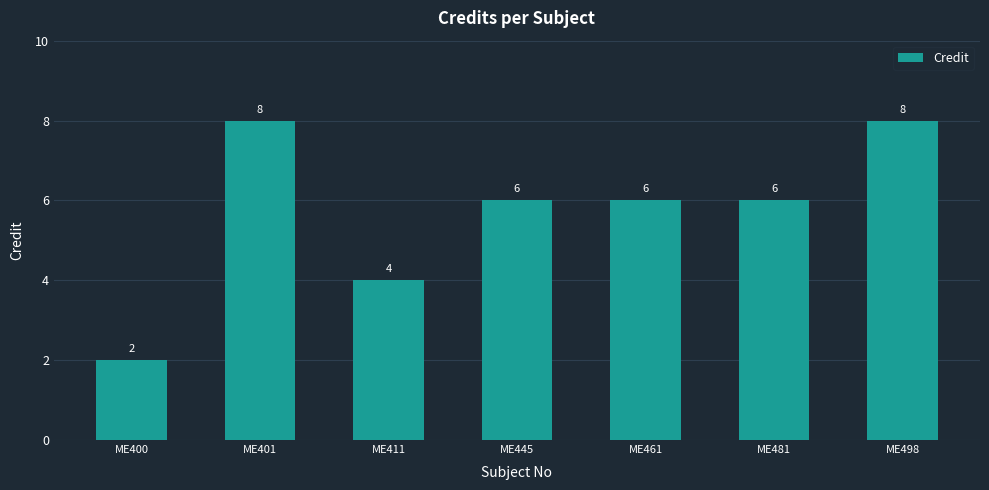

The chart shows a value of 7 at ME411. True or false?

False